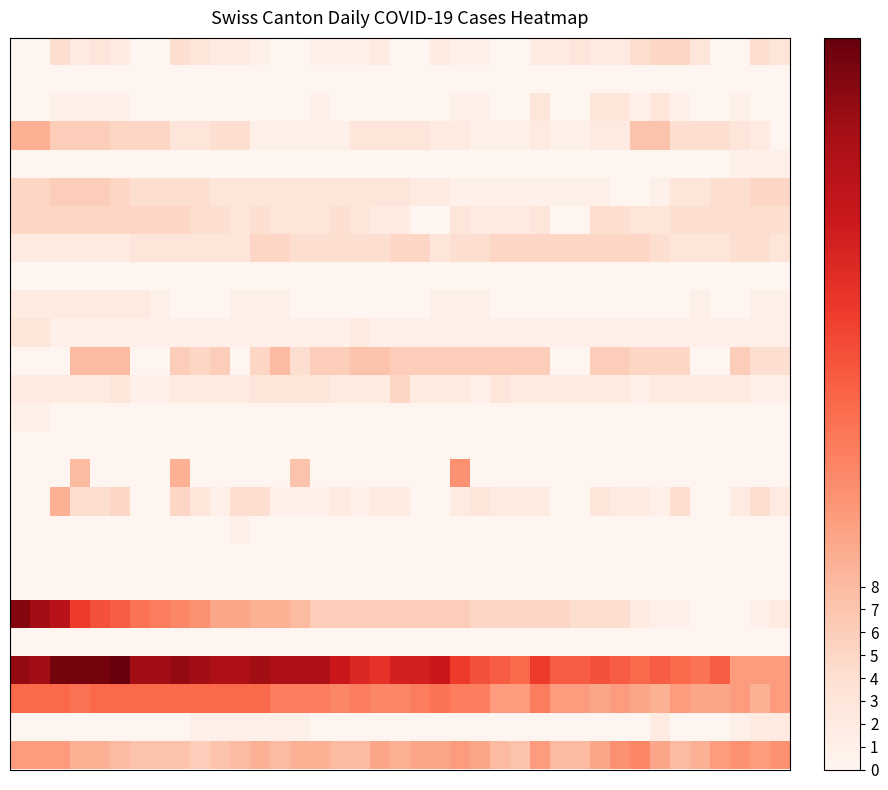

At which category is the sum across all series the highest?

2